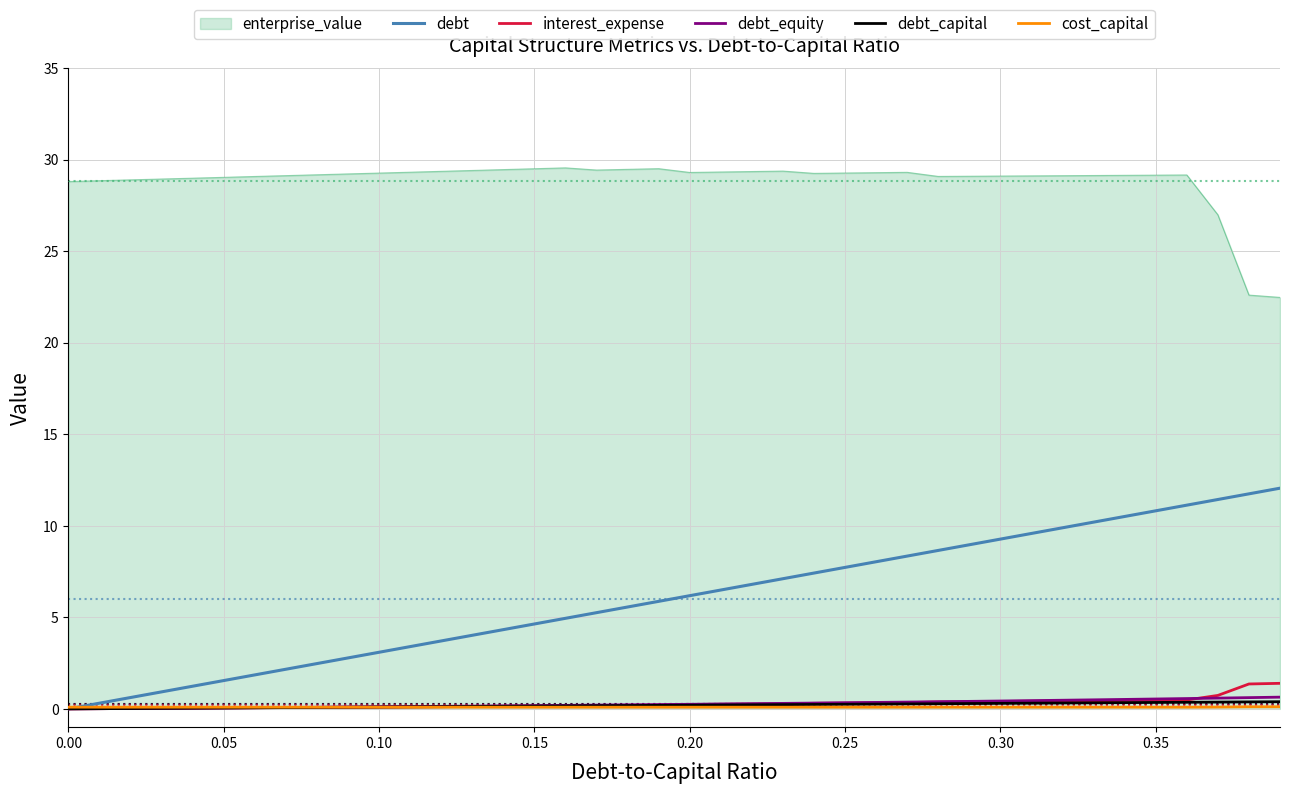

What is the difference between the maximum and minimum values in the debt series?

12.1